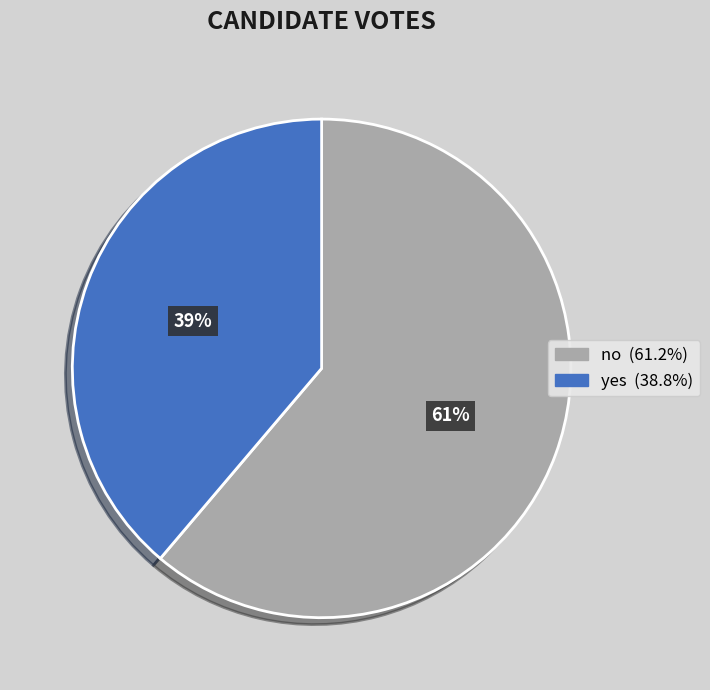

To the nearest percent, what is the difference between the yes and no slice percentages?

22%